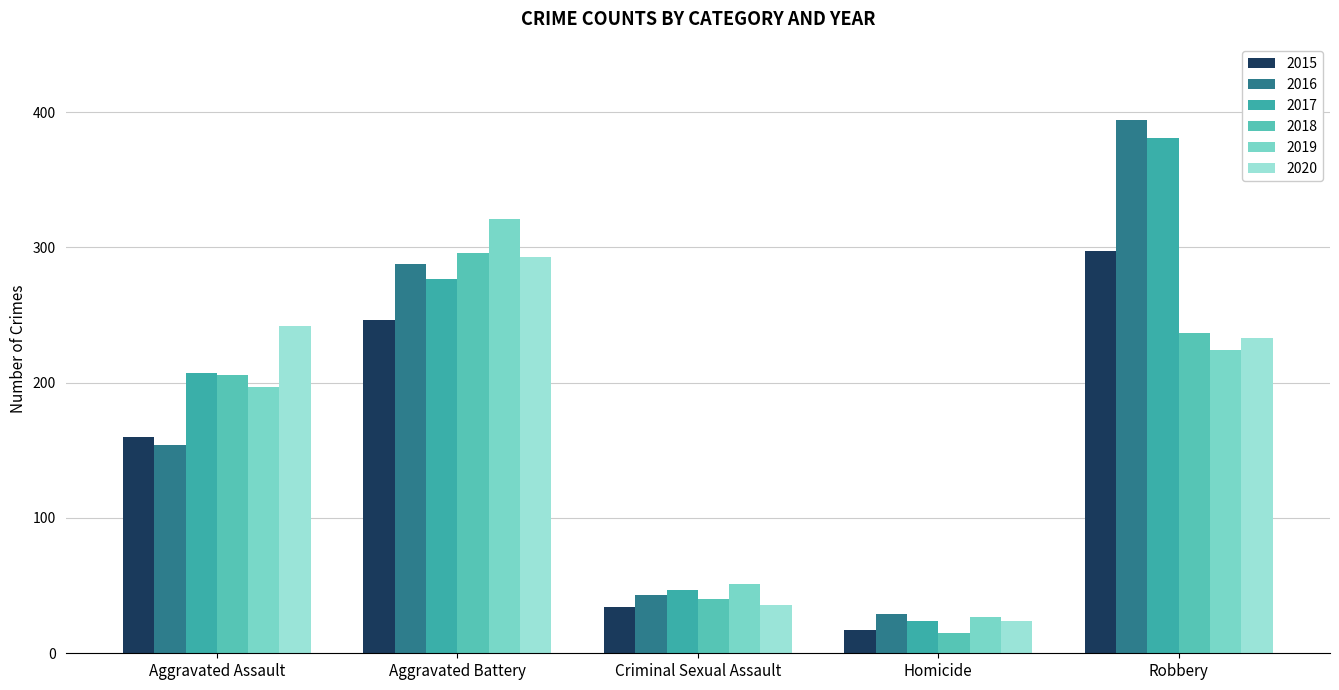

Which category has the lowest value in the 2015 series?

Homicide